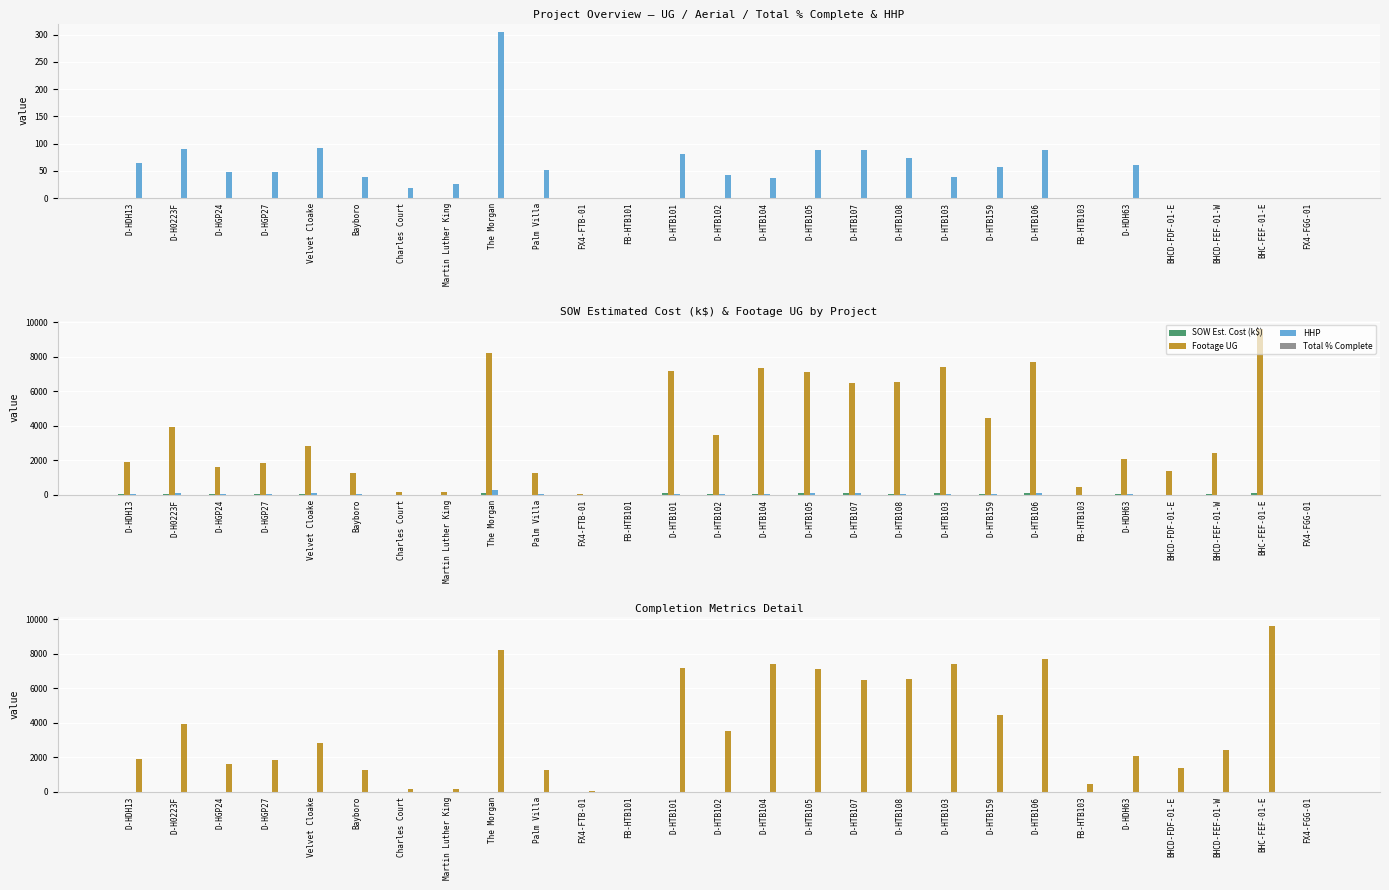

What is the greatest value displayed?

9619.0